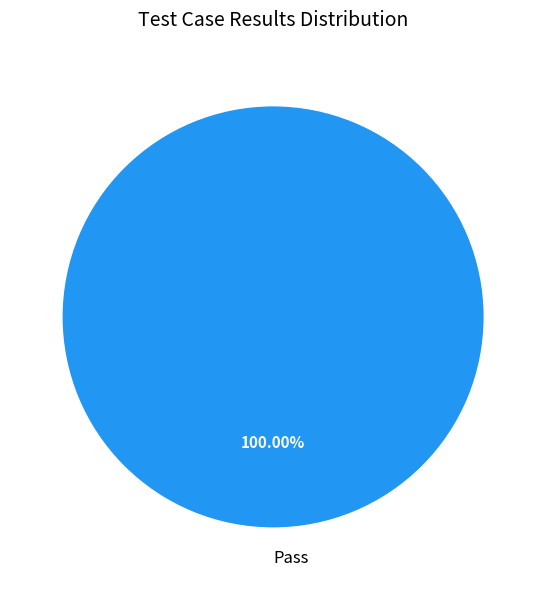

To the nearest percent, what portion does Pass represent?

100%